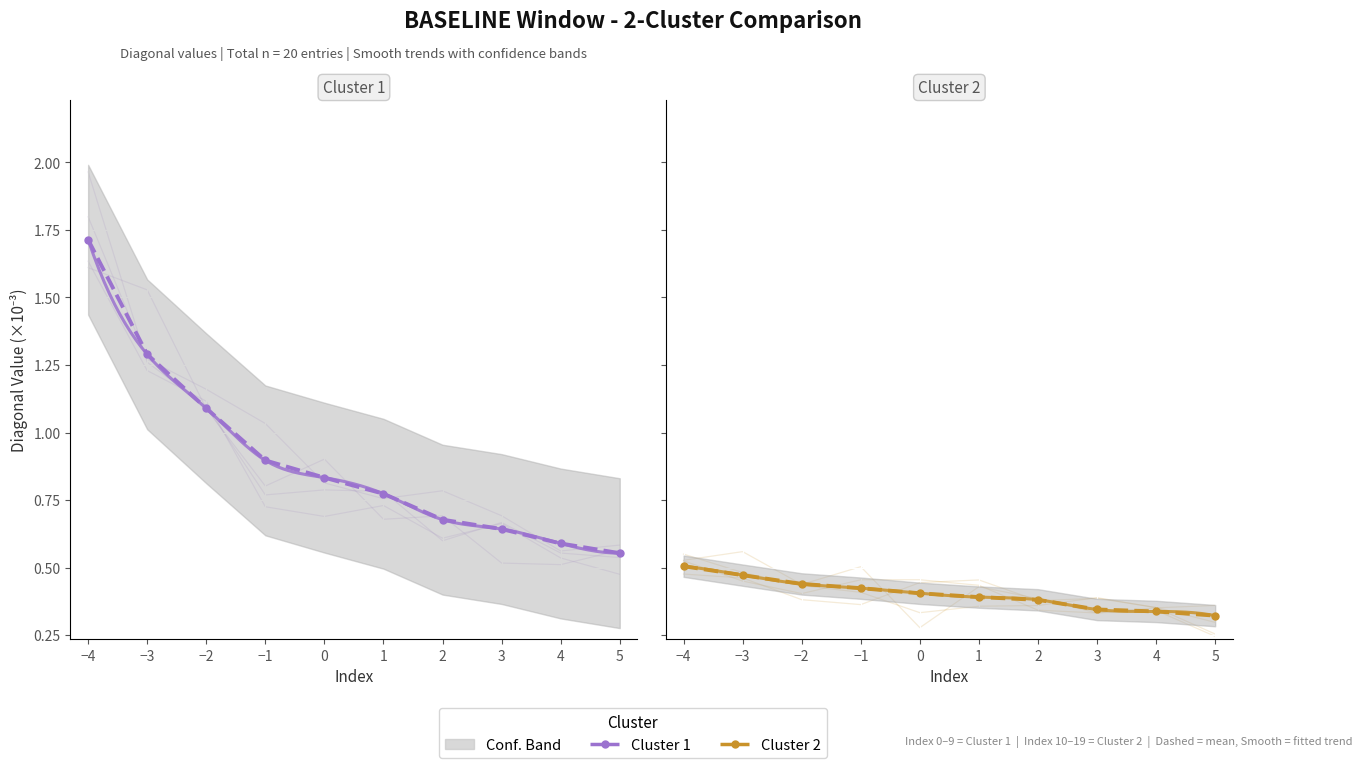

What is the highest value of the Cluster 2 series?

0.5